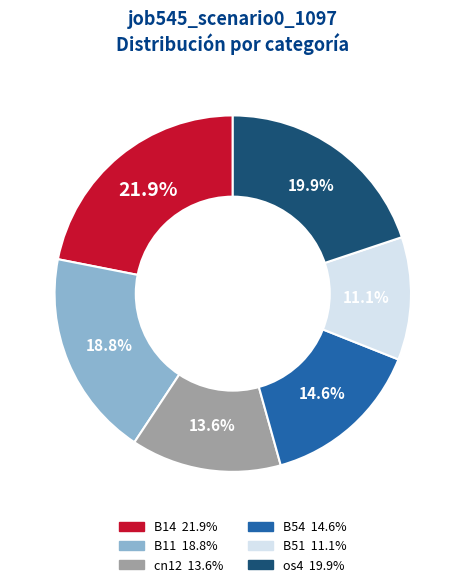

Is there a majority slice in this chart?

No